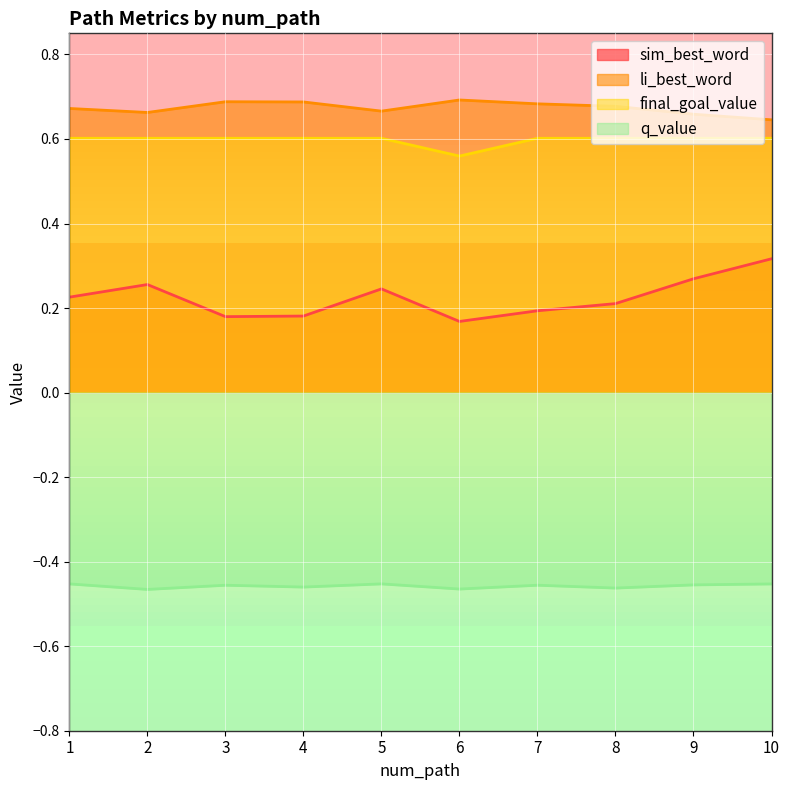

What is the maximum value shown in the chart?

0.7